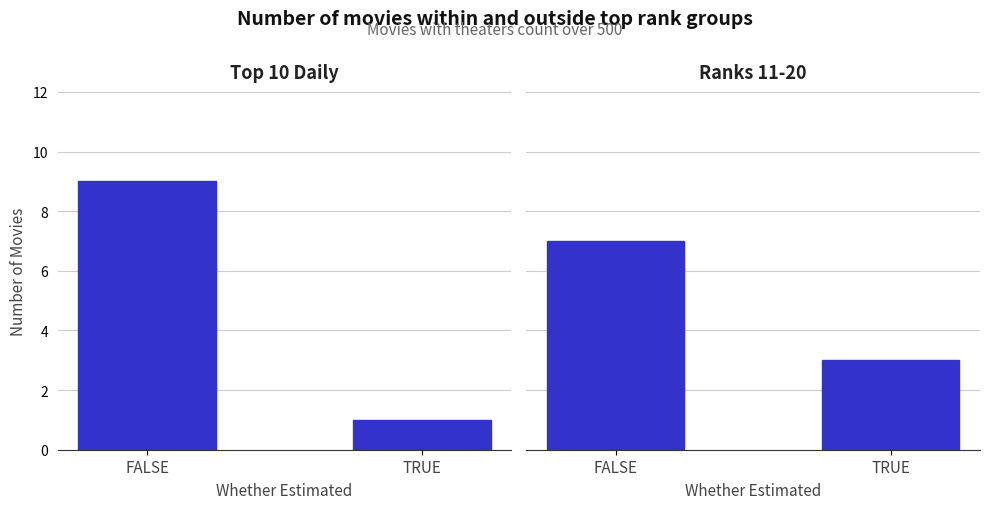

Rank the series by their maximum value, from lowest to highest.

Ranks 11-20, Top 10 Daily